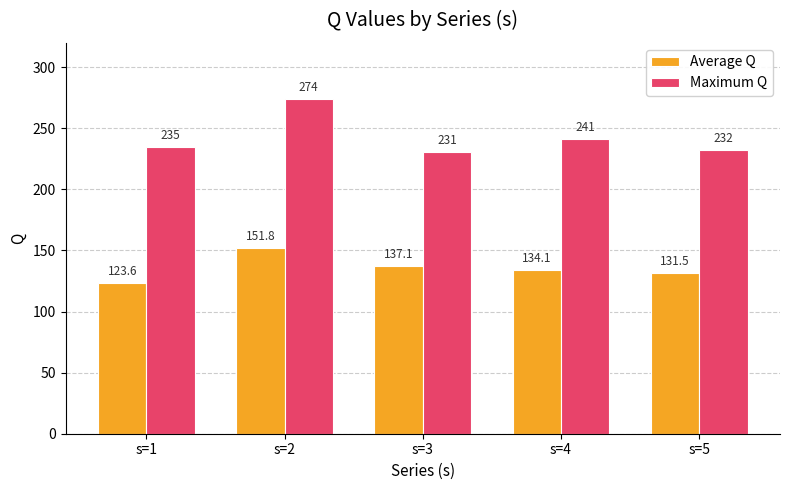

Reading left to right, extract all data points from this chart.

Average Q: s=1=123.6	s=2=151.8	s=3=137.1	s=4=134.1	s=5=131.5
Maximum Q: s=1=235.0	s=2=274.0	s=3=231.0	s=4=241.0	s=5=232.0